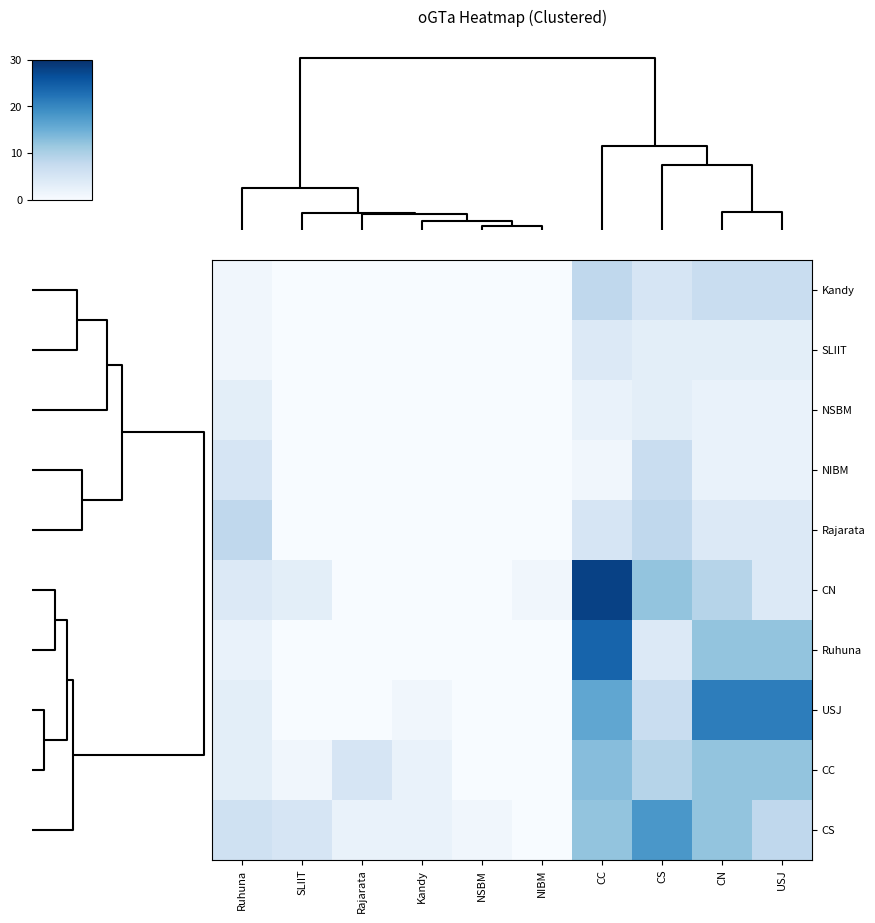

Which series has the widest spread of values?

CN